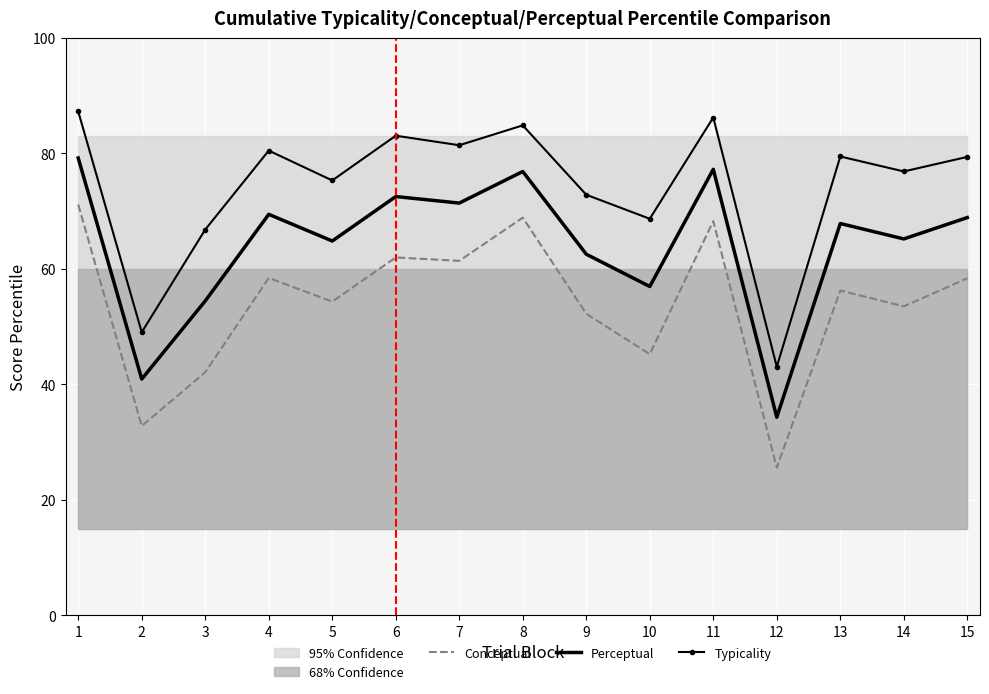

True or false: Perceptual and Conceptual intersect in this chart.

False